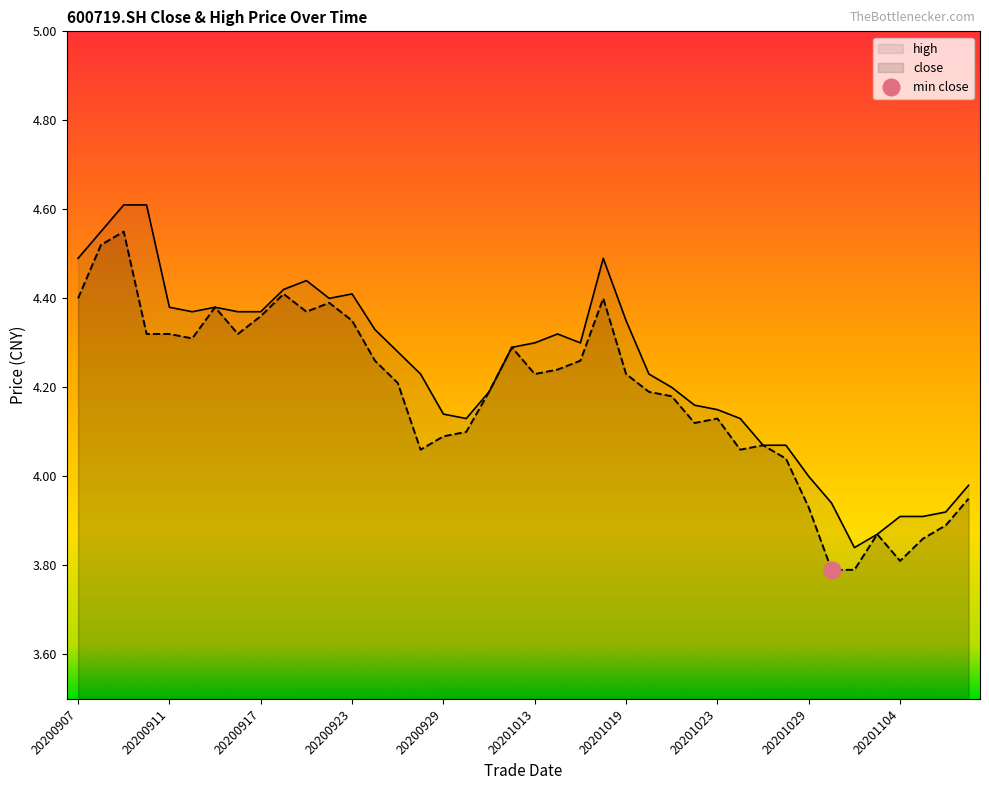

Is the value of close at 20200917 greater than the value of high at 20200923?

No